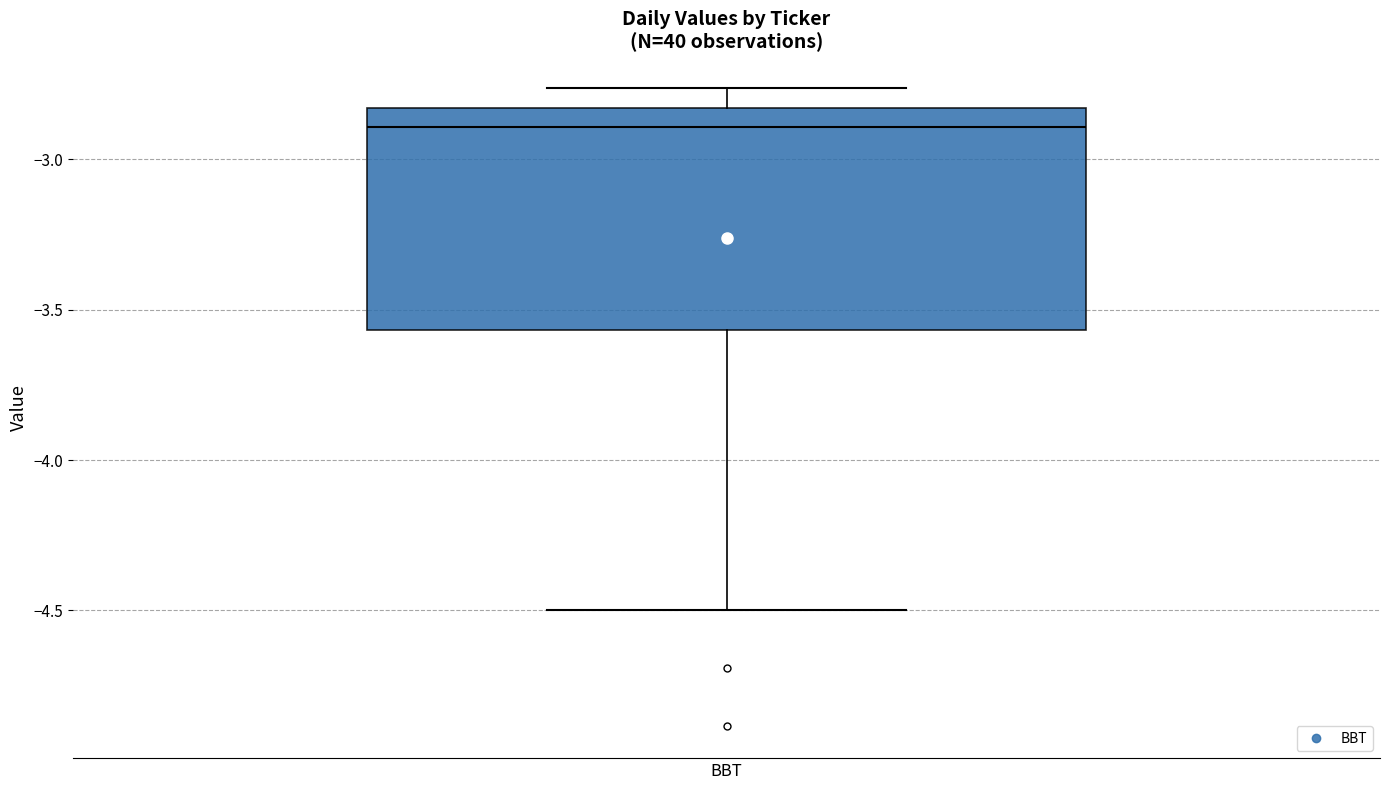

Where is the lower edge of the box for BBT on the y-axis? The values are not printed on the chart, so give them approximately, as read against the axis.

-3.55